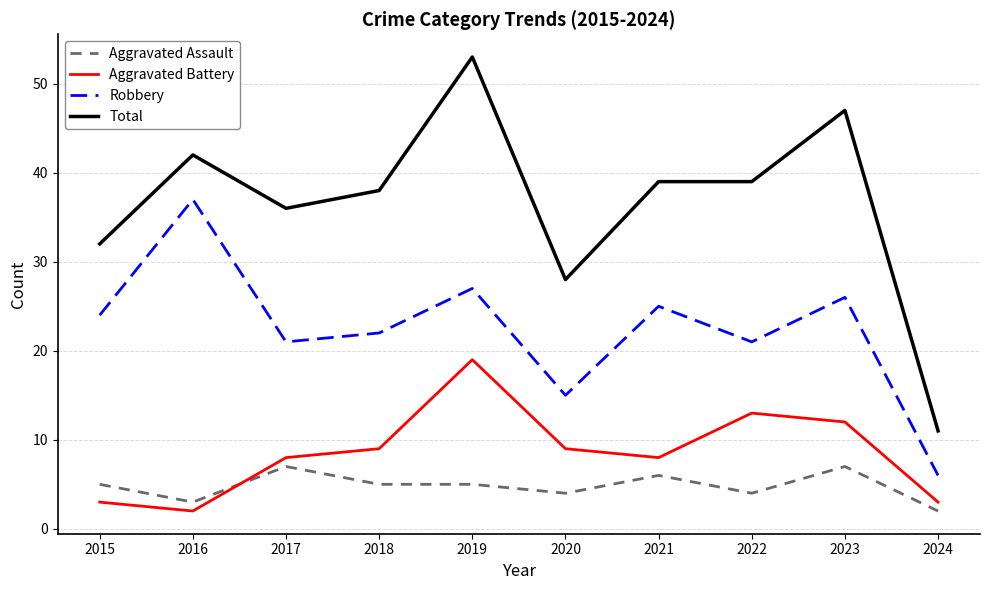

Is the value of Aggravated Assault at 2022 greater than the value of Total at 2020?

No